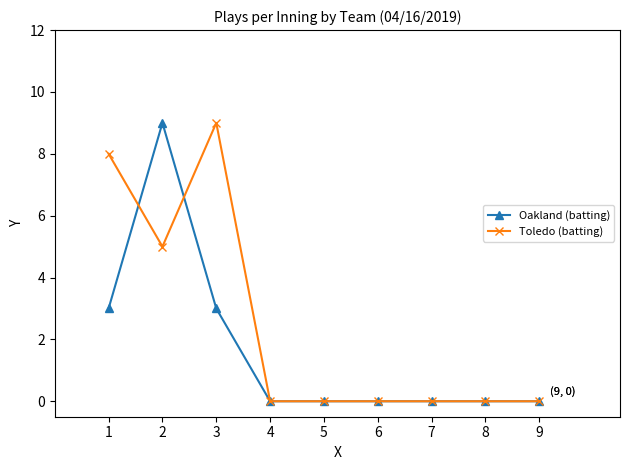

Reading right to left, what are all the values shown in this chart?

Oakland (batting): 9=0	8=0	7=0	6=0	5=0	4=0	3=3	2=9	1=3
Toledo (batting): 9=0	8=0	7=0	6=0	5=0	4=0	3=9	2=5	1=8